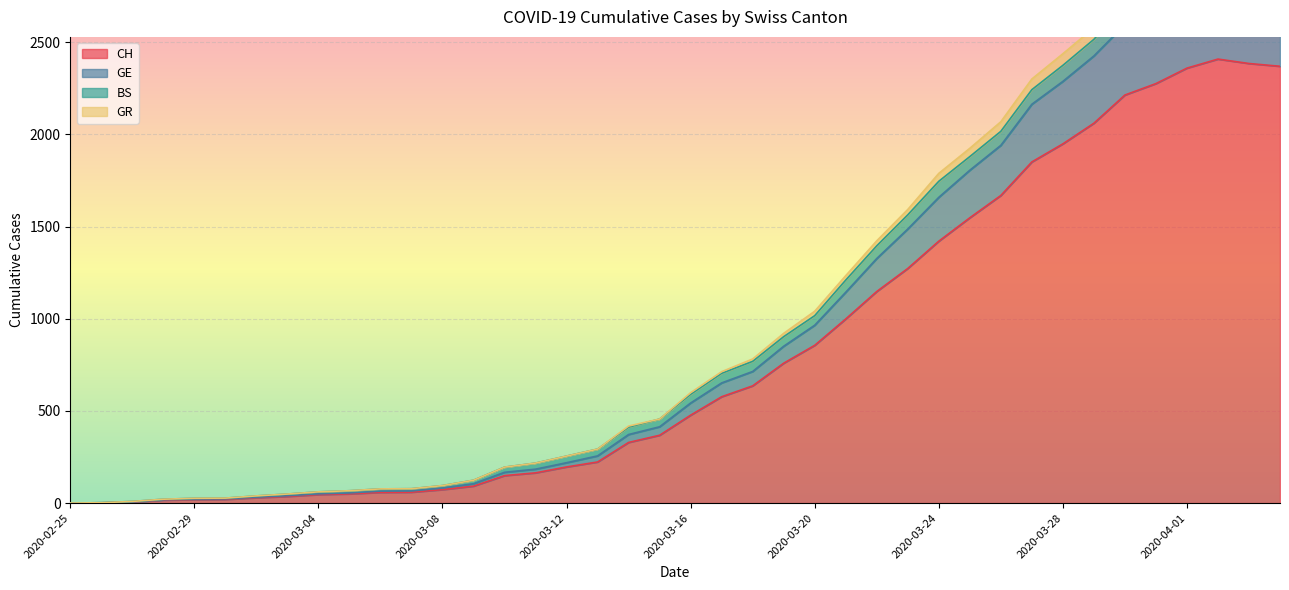

What is the spread (max minus min) of values at 2020-04-04?

581